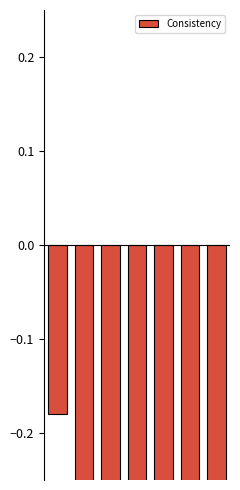

Reading right to left, what are all the values shown in this chart?

-0.3	-0.3	-0.3	-0.3	-0.3	-0.3	-0.2